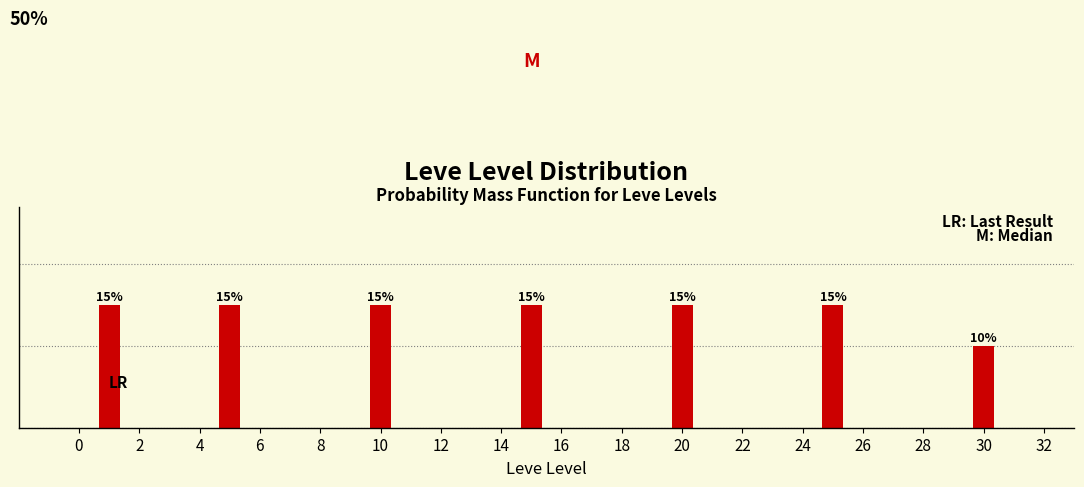

Does the chart contain any negative values?

No